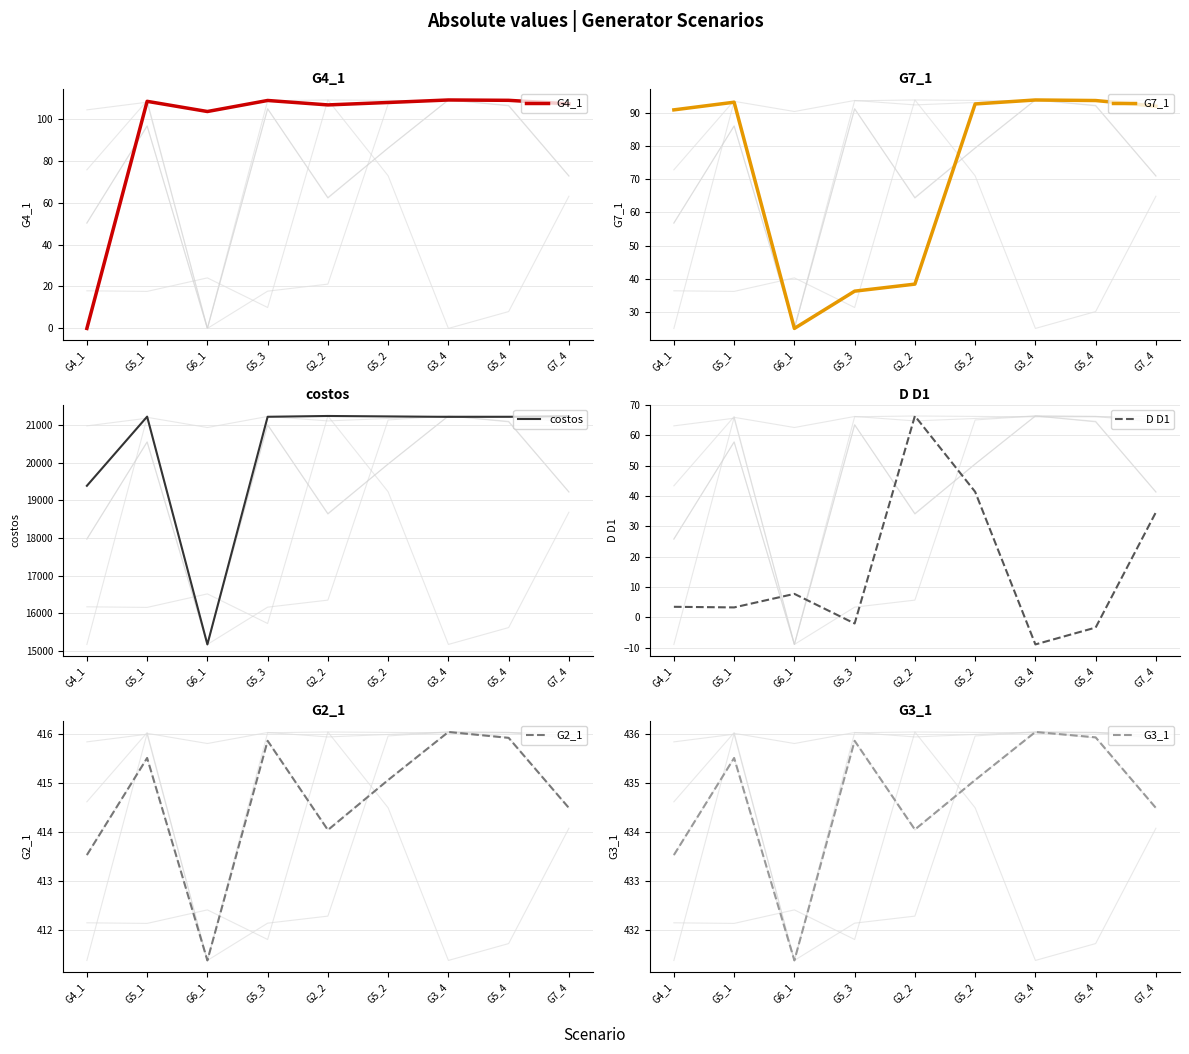

What are all the series names shown in the legend?

G4_1, G7_1, costos, D D1, G2_1, G3_1